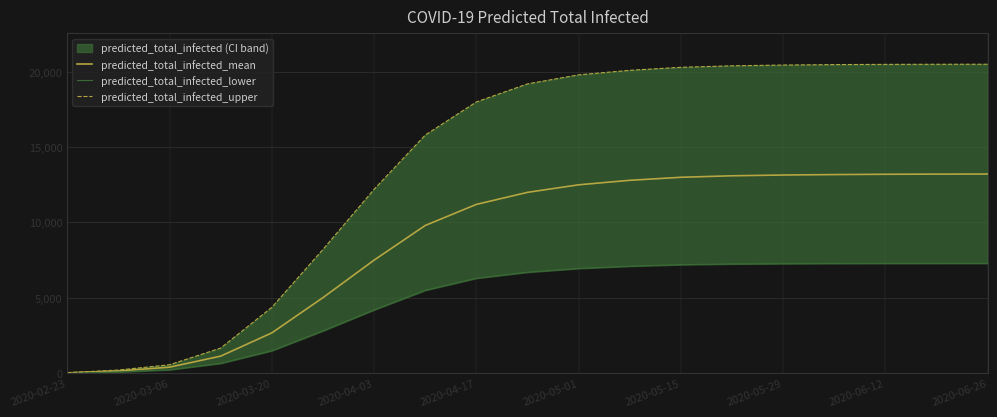

At which label is predicted_total_infected_mean closest to 6617?

2020-04-03